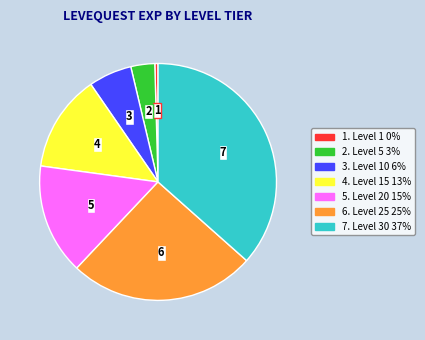

What is the largest slice in the pie chart?

7. Level 30 37%